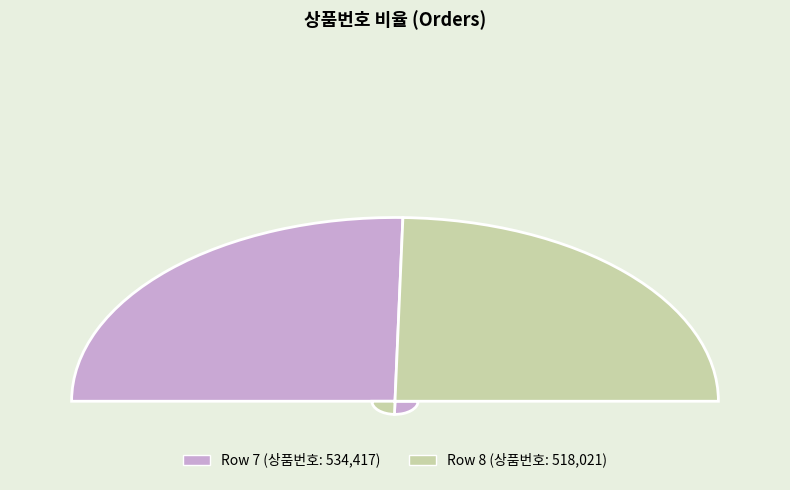

To the nearest percent, what is the difference between the 8 and 7 slice percentages?

2%